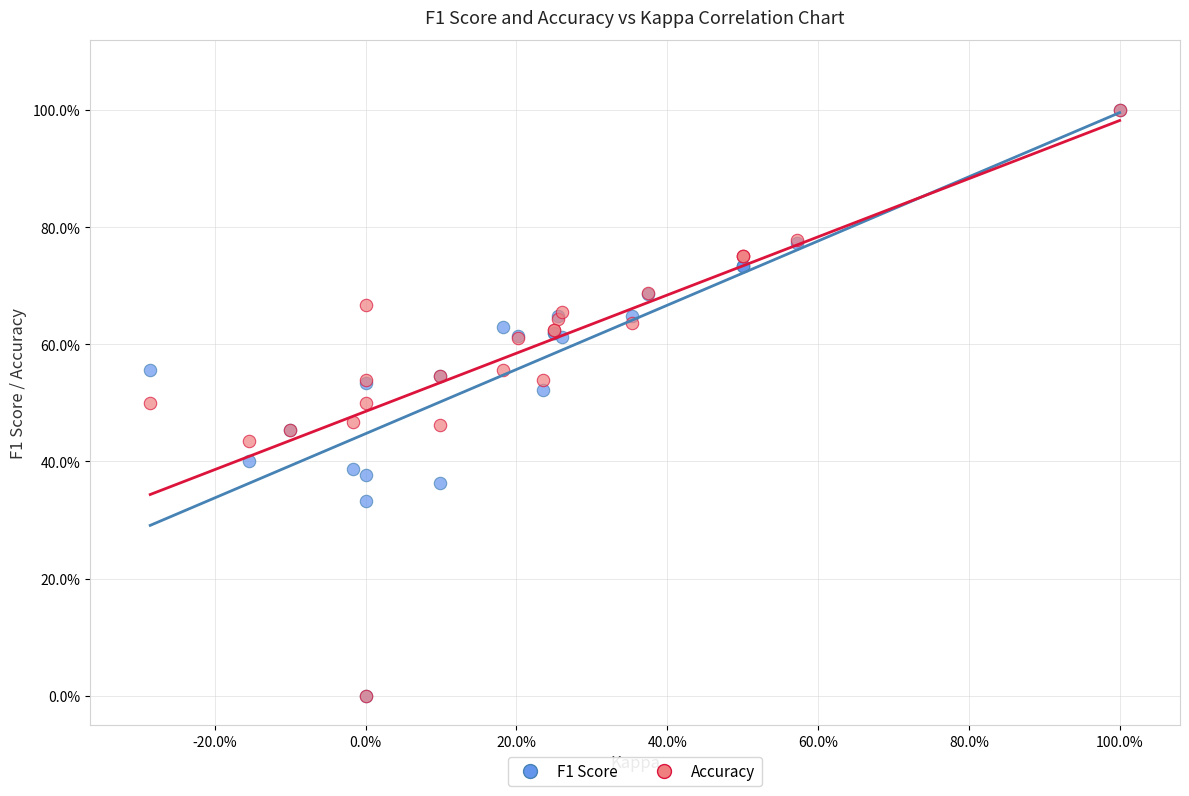

What are all the series names shown in the legend?

F1 Score, Accuracy